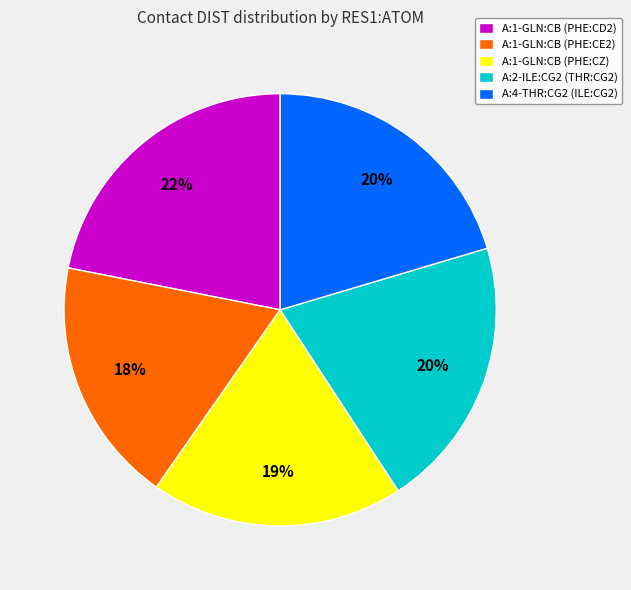

True or false: A:1-GLN:CB (PHE:CZ) accounts for 19% of the total.

True